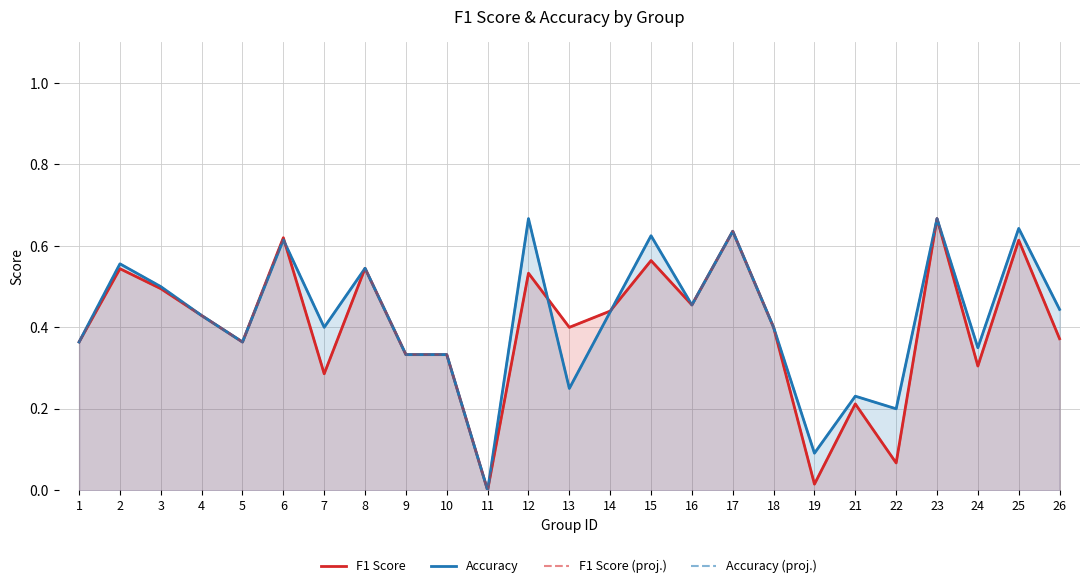

What are all the series names shown in the legend?

F1 Score, Accuracy, F1 Score (proj.), Accuracy (proj.)